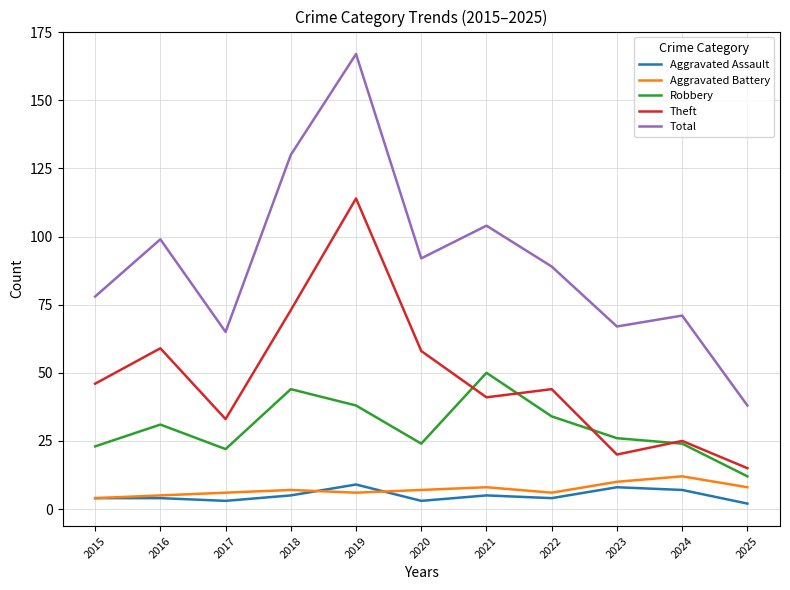

True or false: Total and Aggravated Battery cross at least once.

False